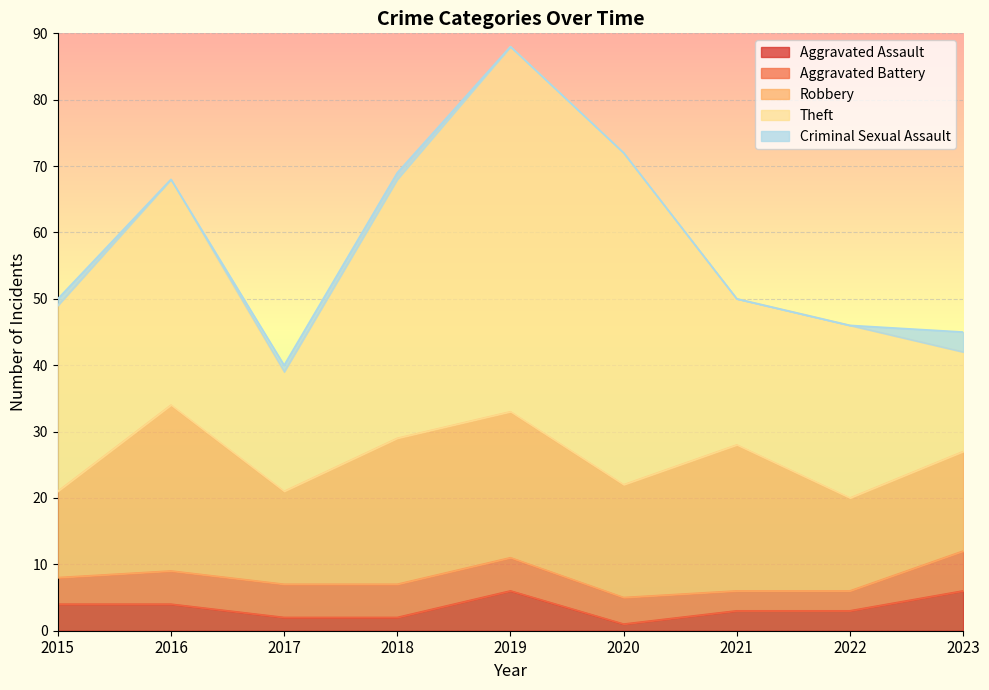

What is the sum of all Robbery values?

164